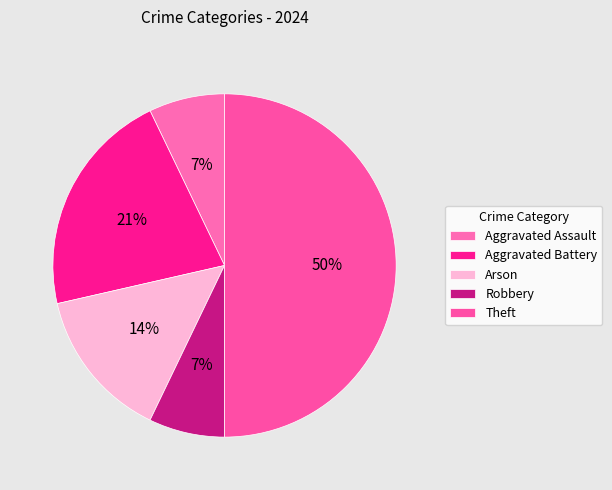

Which has a higher value, Aggravated Assault or Theft?

Theft